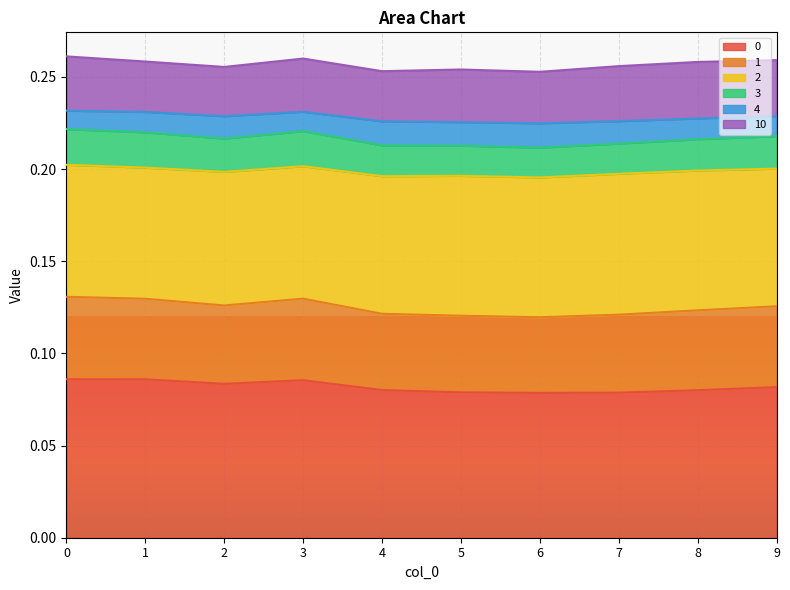

At which category does 3 reach its first local valley?

2